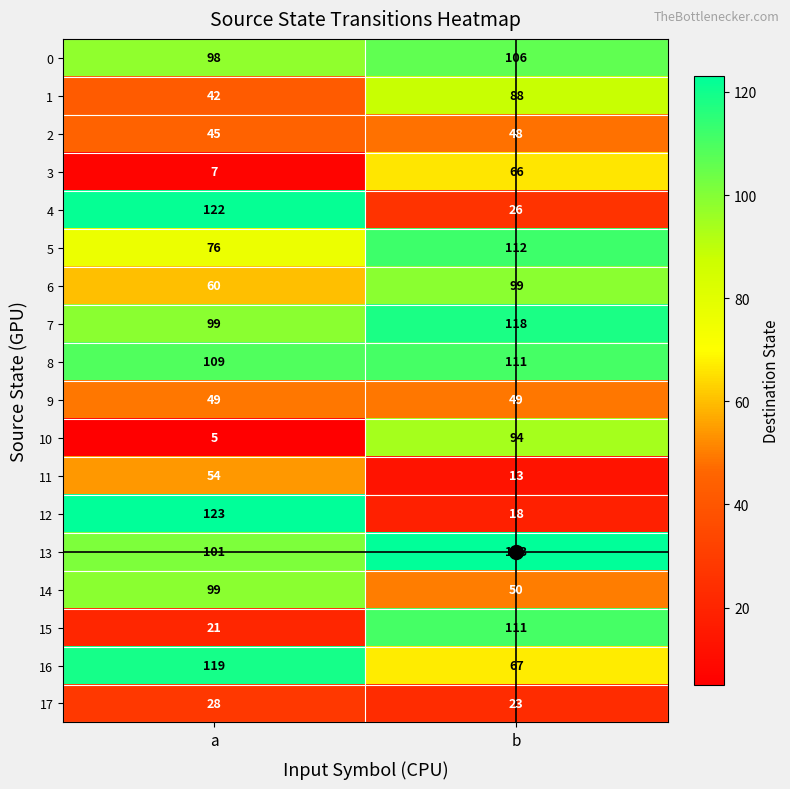

What is the sum of the 6 values at a and b?

159